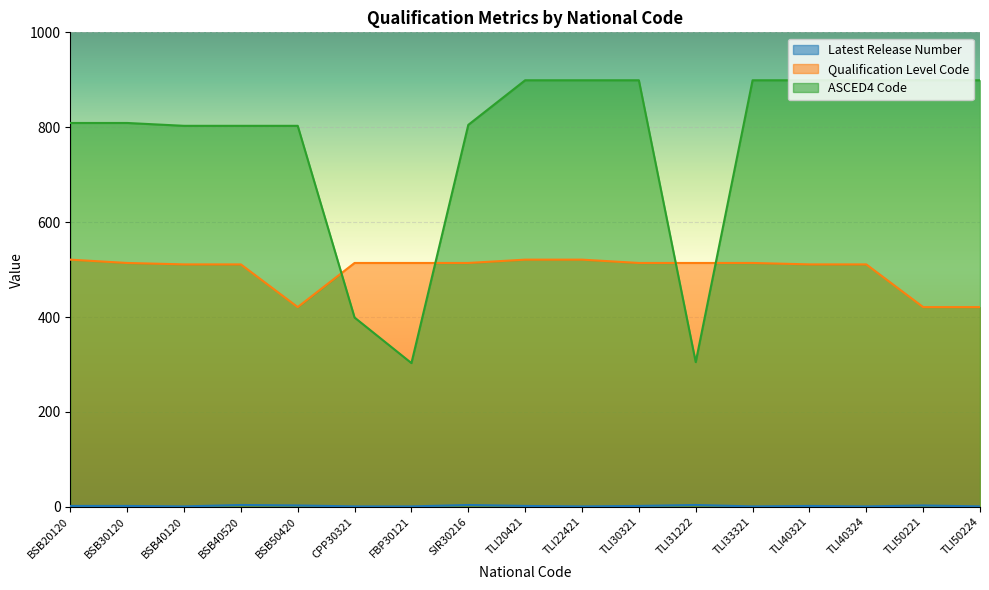

Between BSB30120 and SIR30216, which is larger?

SIR30216